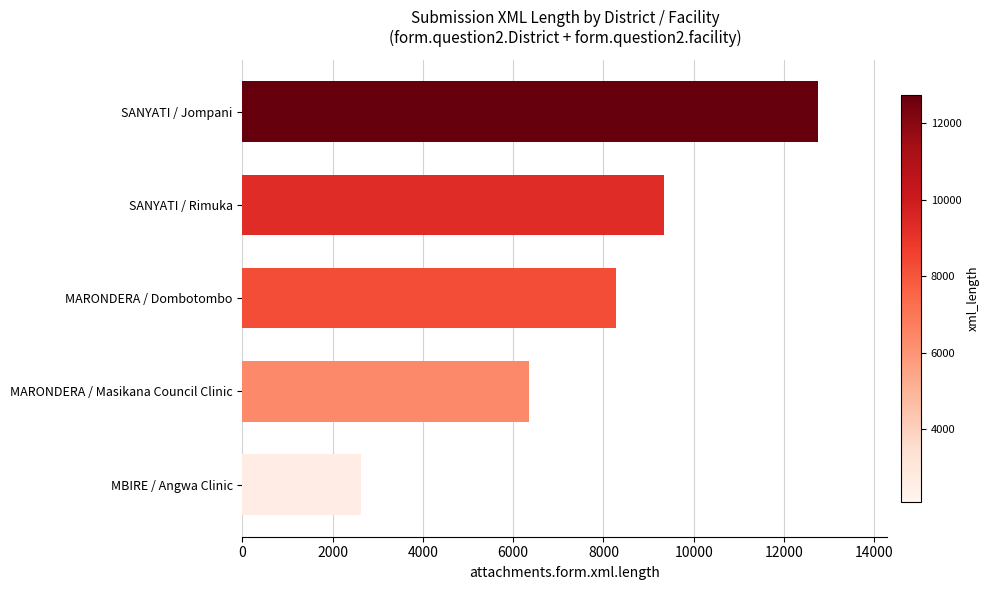

What is the sum of all values?

39352